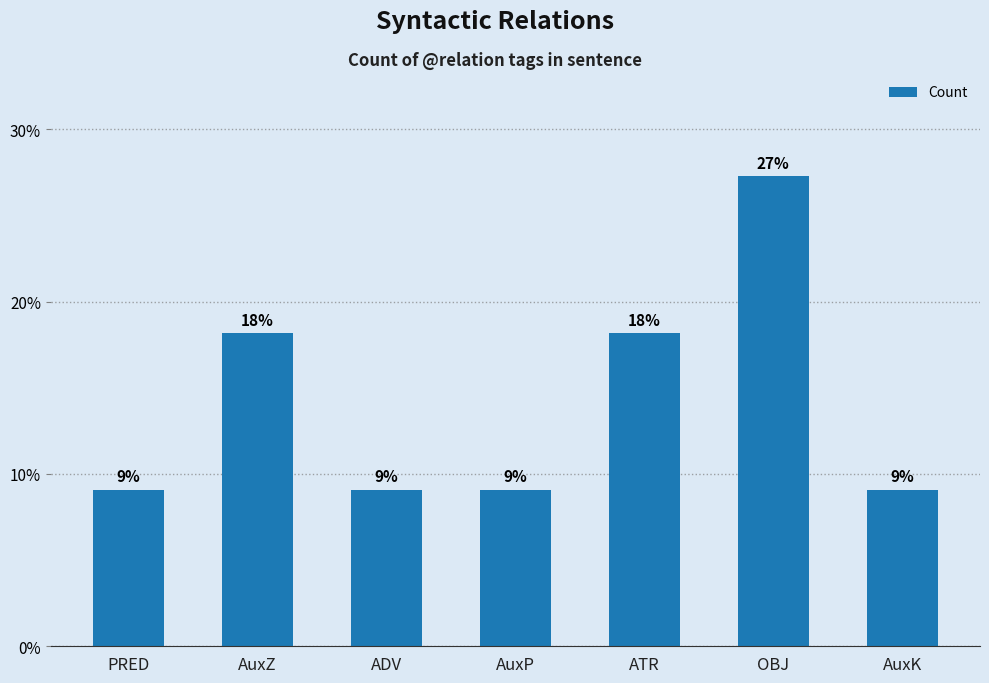

Reading left to right, extract all data points from this chart.

9.1	18.2	9.1	9.1	18.2	27.3	9.1